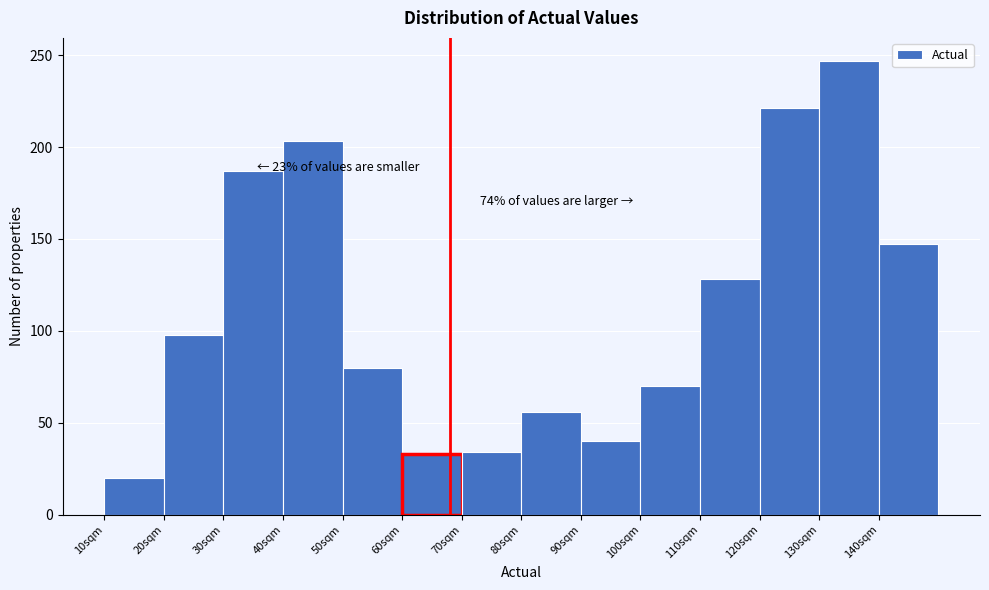

Which range on the x-axis has the tallest bar?

130 to 140